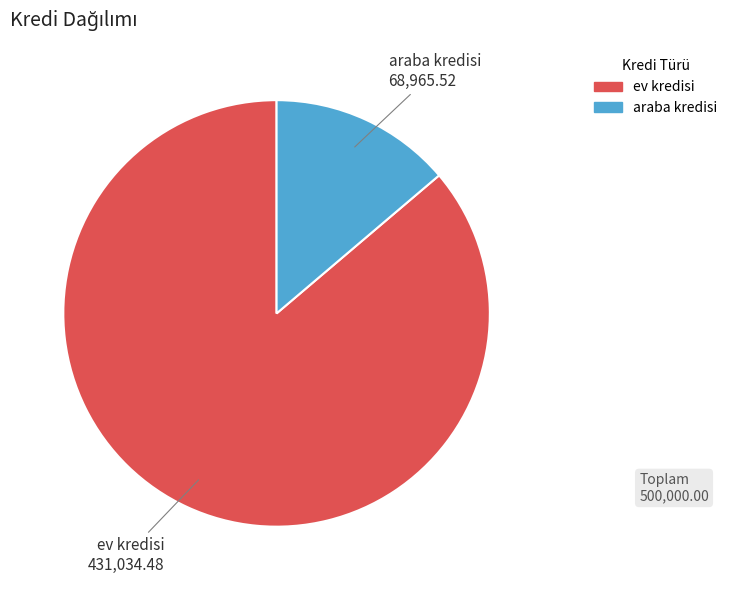

Is there a majority slice in this chart?

Yes